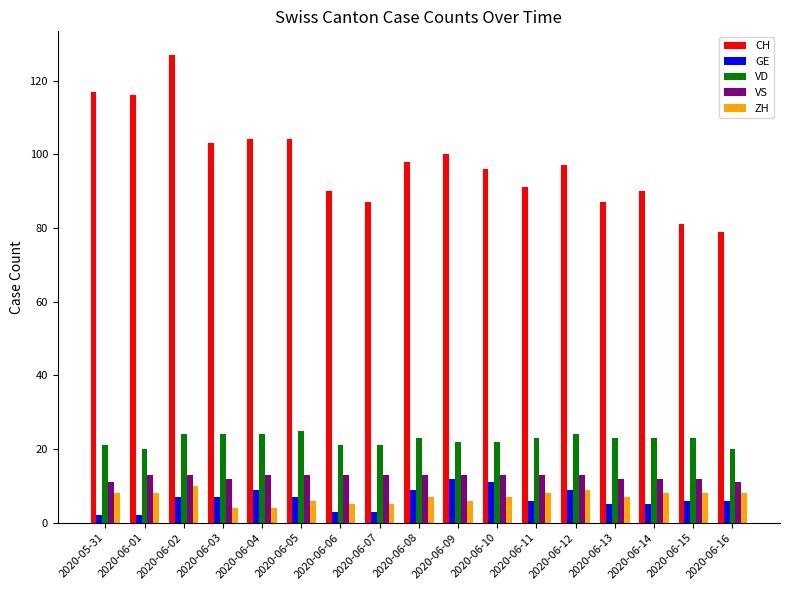

Reading right to left, what are all the values shown in this chart?

CH: 79	81	90	87	97	91	96	100	98	87	90	104	104	103	127	116	117
GE: 6	6	5	5	9	6	11	12	9	3	3	7	9	7	7	2	2
VD: 20	23	23	23	24	23	22	22	23	21	21	25	24	24	24	20	21
VS: 11	12	12	12	13	13	13	13	13	13	13	13	13	12	13	13	11
ZH: 8	8	8	7	9	8	7	6	7	5	5	6	4	4	10	8	8